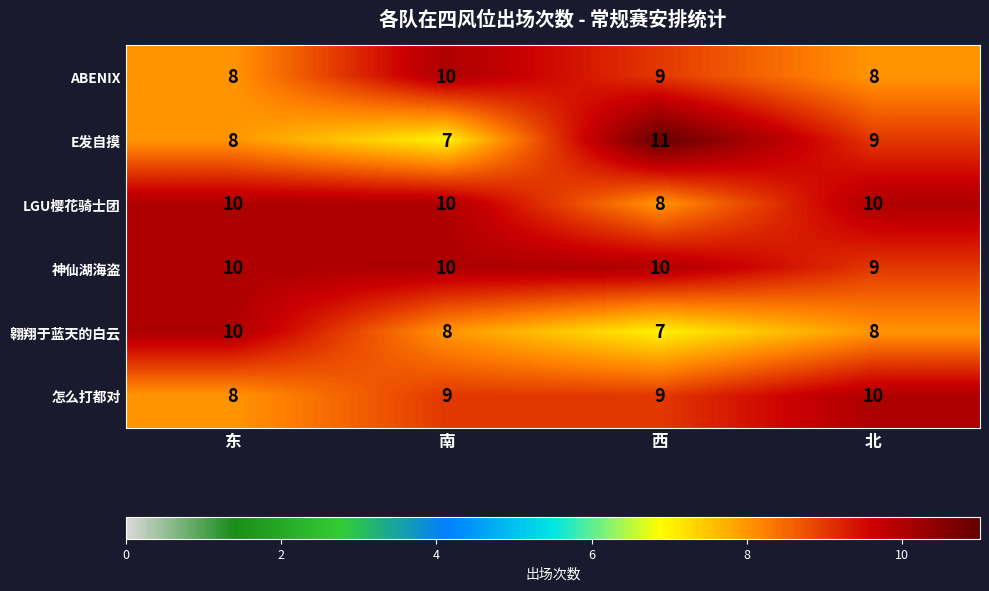

Reading left to right, list all the values displayed in this chart.

ABENIX: 8	10	9	8
E发自摸: 8	7	11	9
LGU樱花骑士团: 10	10	8	10
神仙湖海盗: 10	10	10	9
翱翔于蓝天的白云: 10	8	7	8
怎么打都对: 8	9	9	10